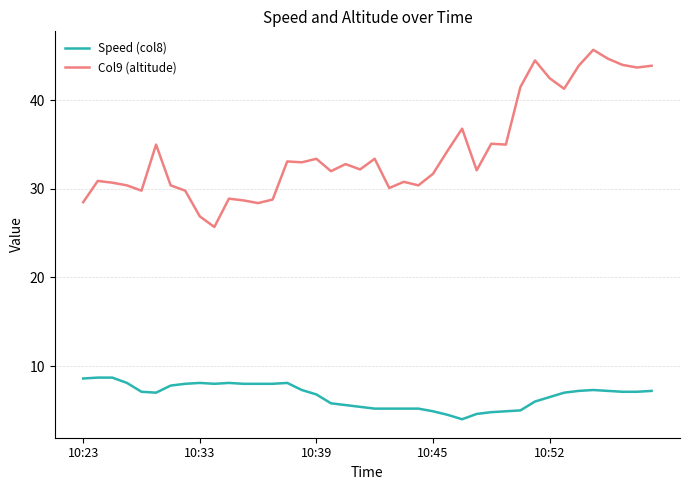

True or false: Col9 (altitude) and Speed (col8) intersect in this chart.

False